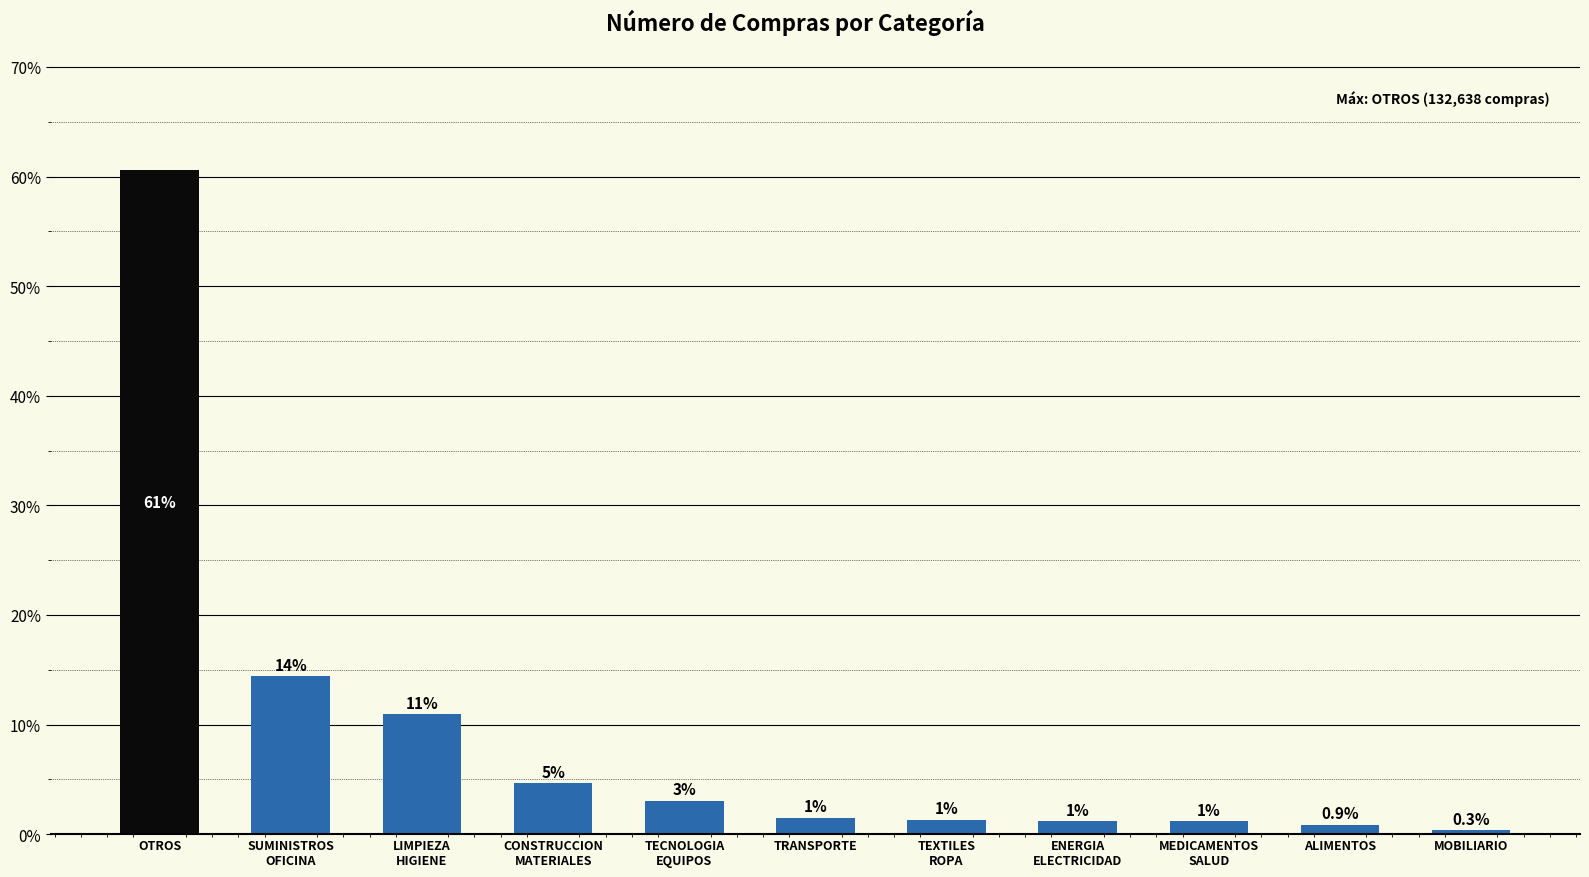

Does the chart contain any negative values?

No